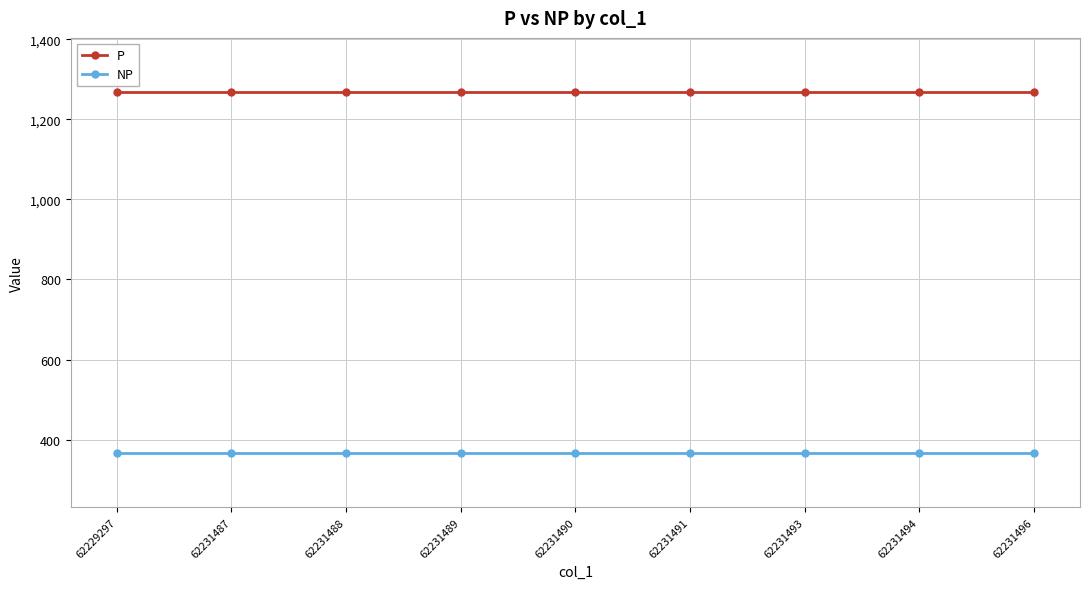

What is the difference between the highest and lowest values at 62231489?

902